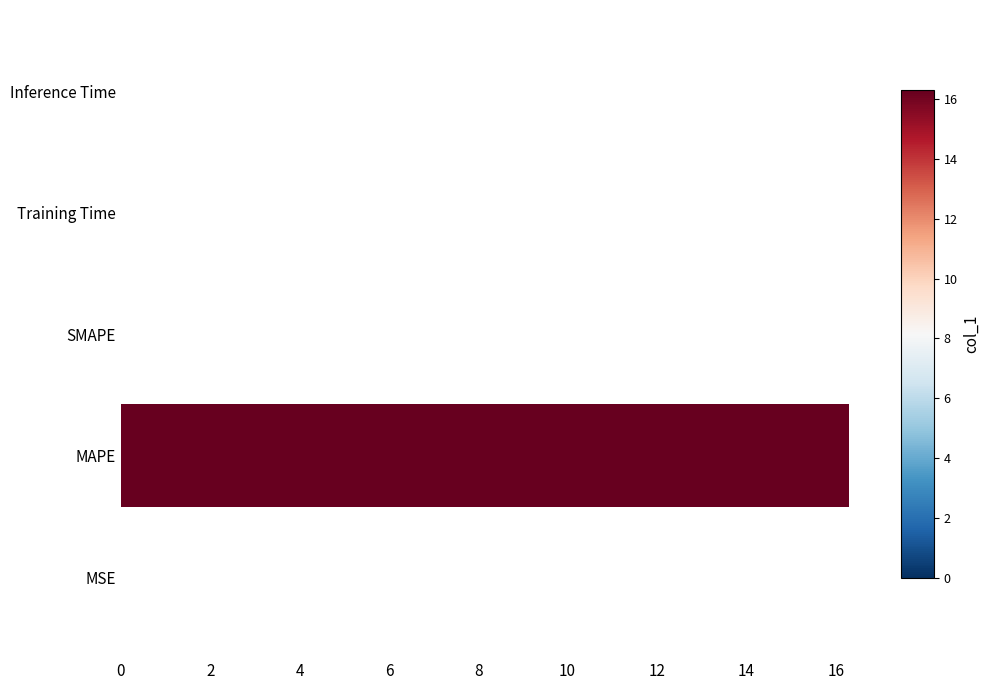

How many data points does each series have?

5